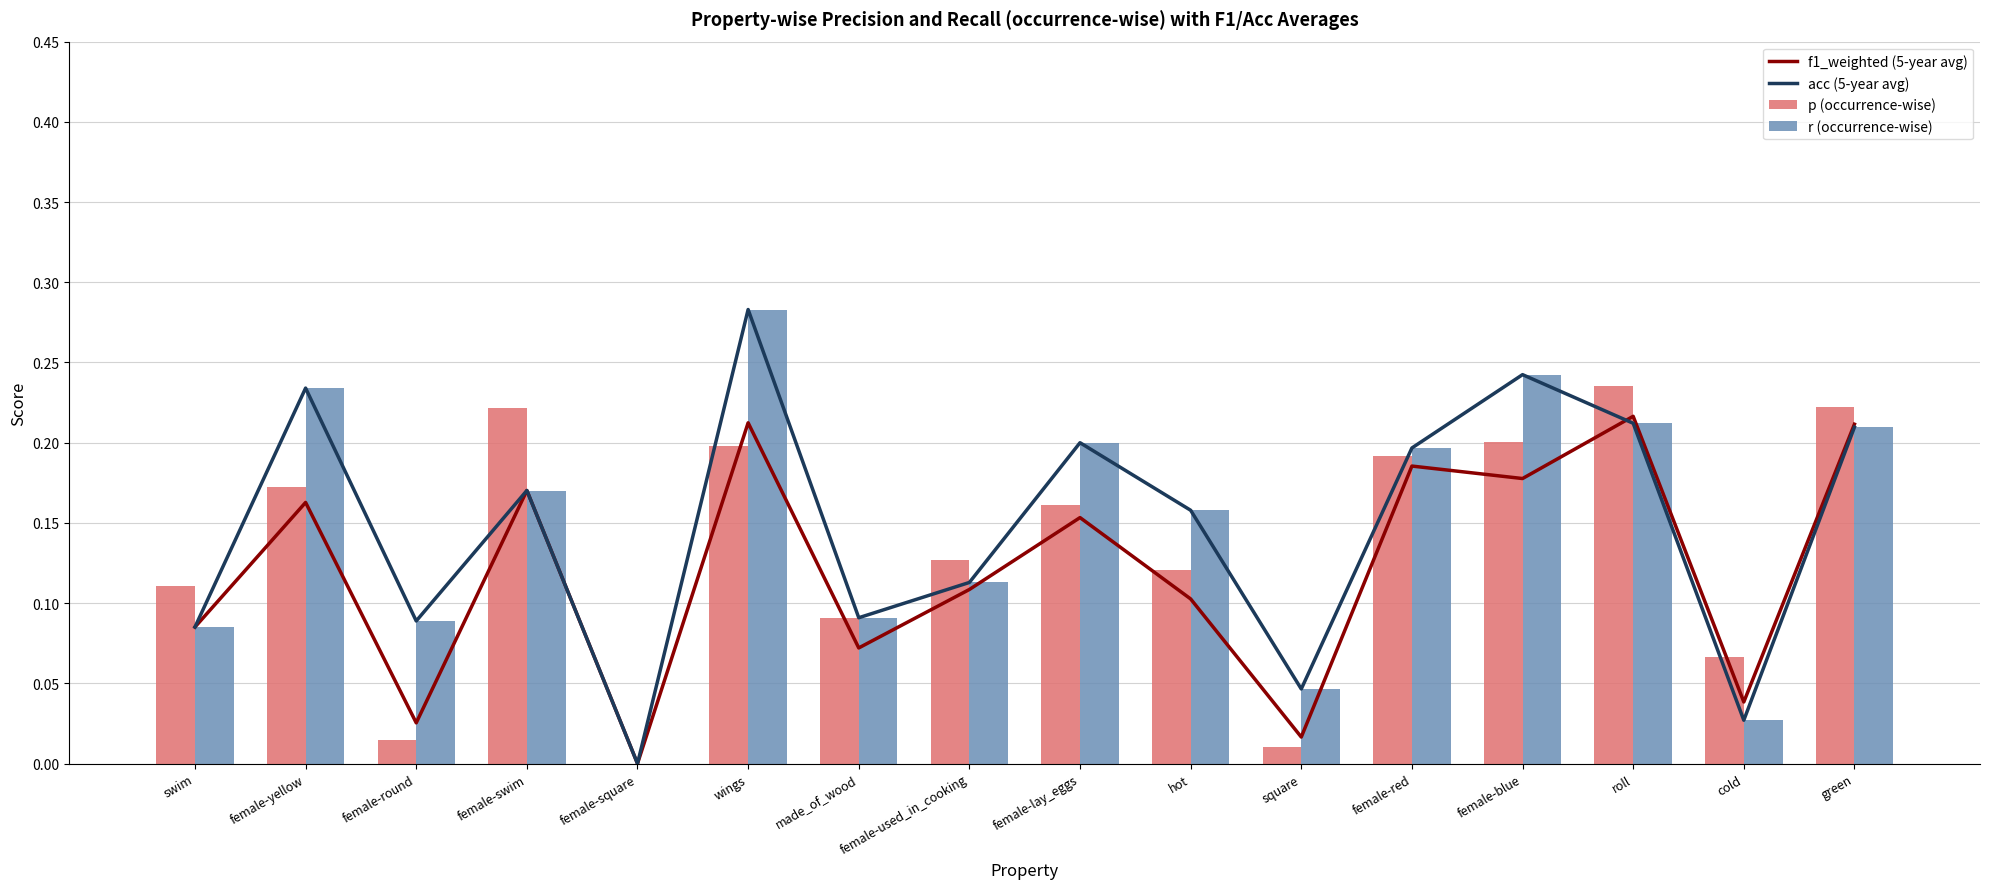

What is the total value across all series at female-lay_eggs?

0.7